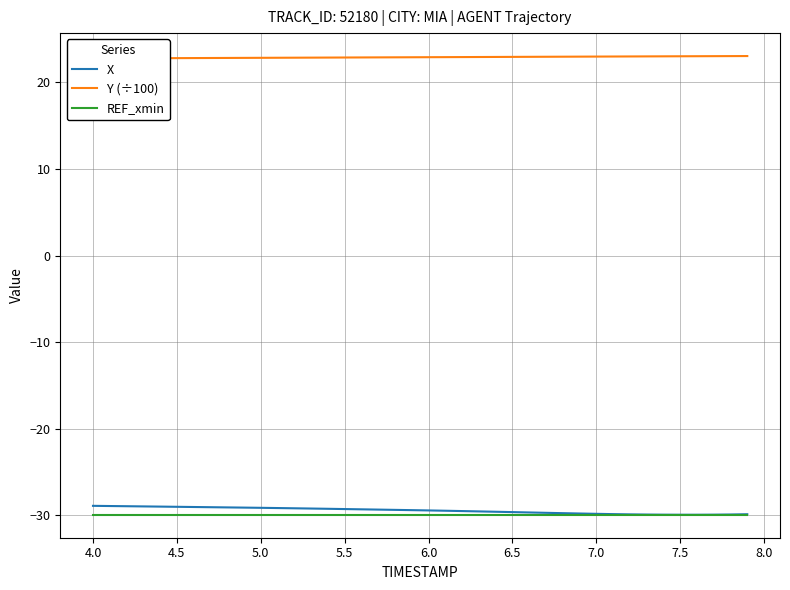

What is the highest value of the REF_xmin series?

-29.9